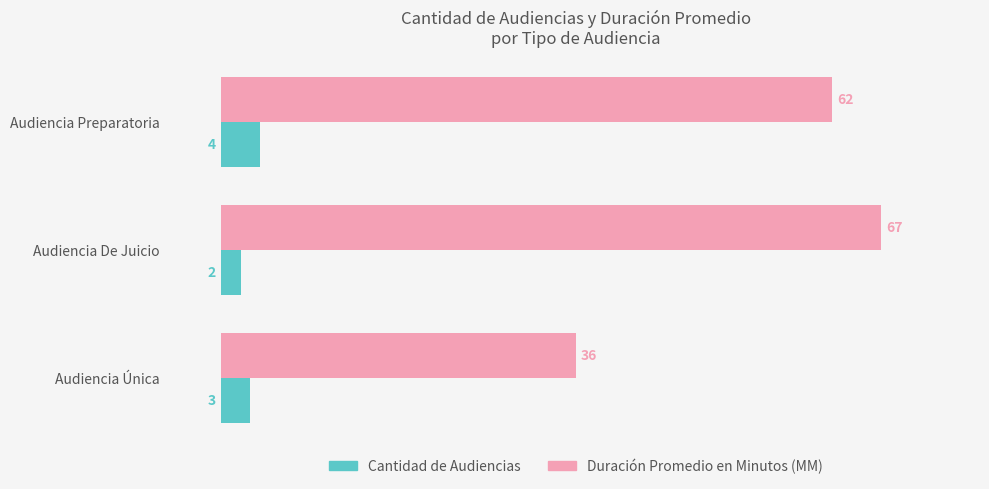

What is the total value across all series at Audiencia Preparatoria?

66